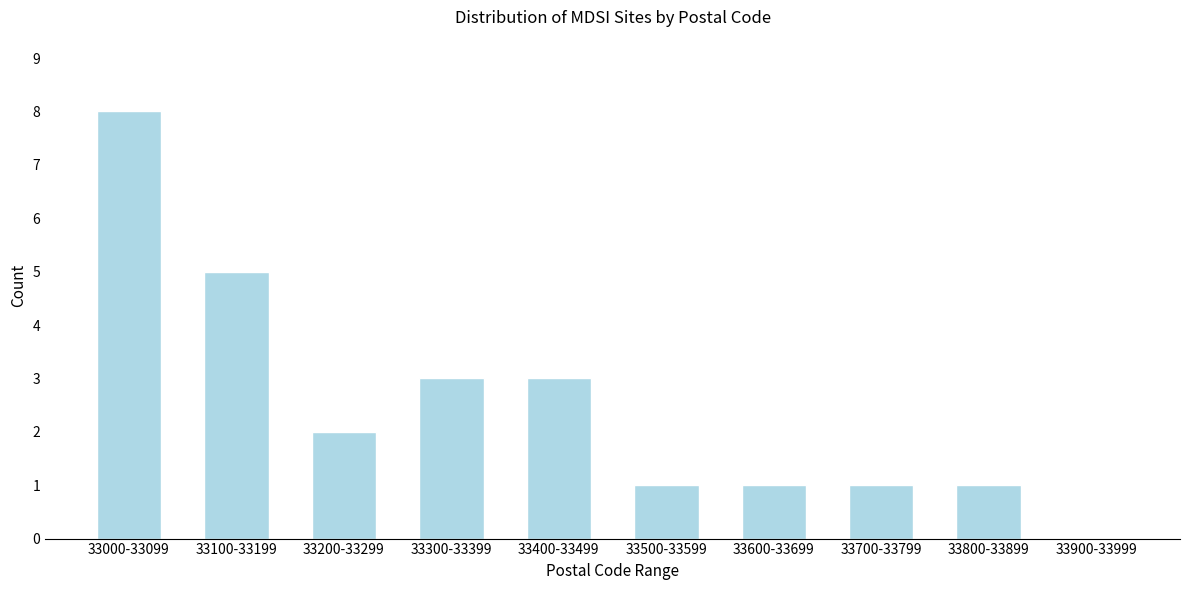

Reading left to right, transcribe all the data shown in this chart.

33000-33099=8	33100-33199=5	33200-33299=2	33300-33399=3	33400-33499=3	33500-33599=1	33600-33699=1	33700-33799=1	33800-33899=1	33900-33999=0